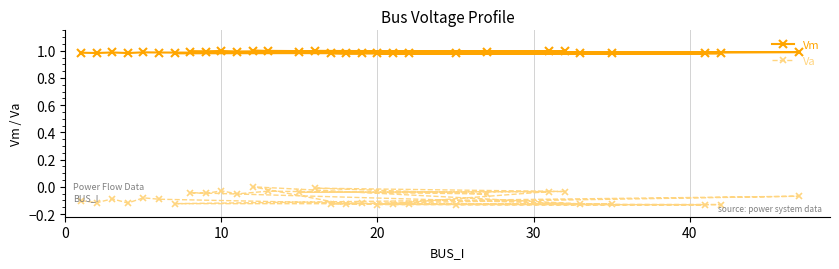

What are all the series names shown in the legend?

Vm, Va